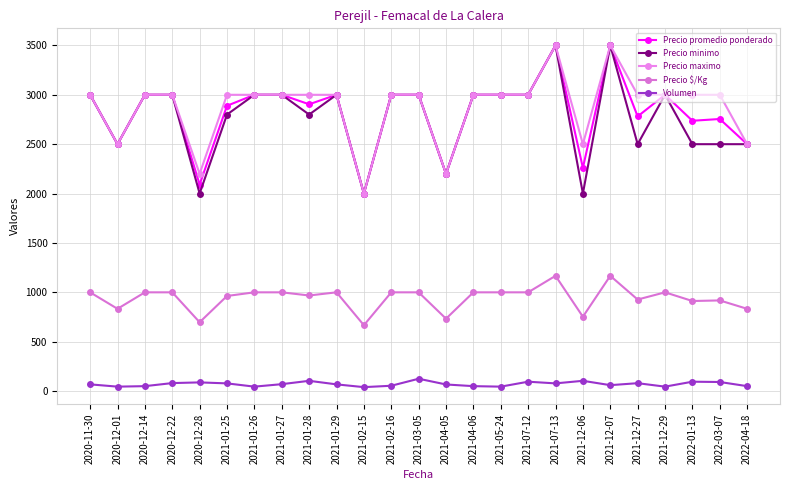

What is the label of the 15th point from the left?

2021-04-06